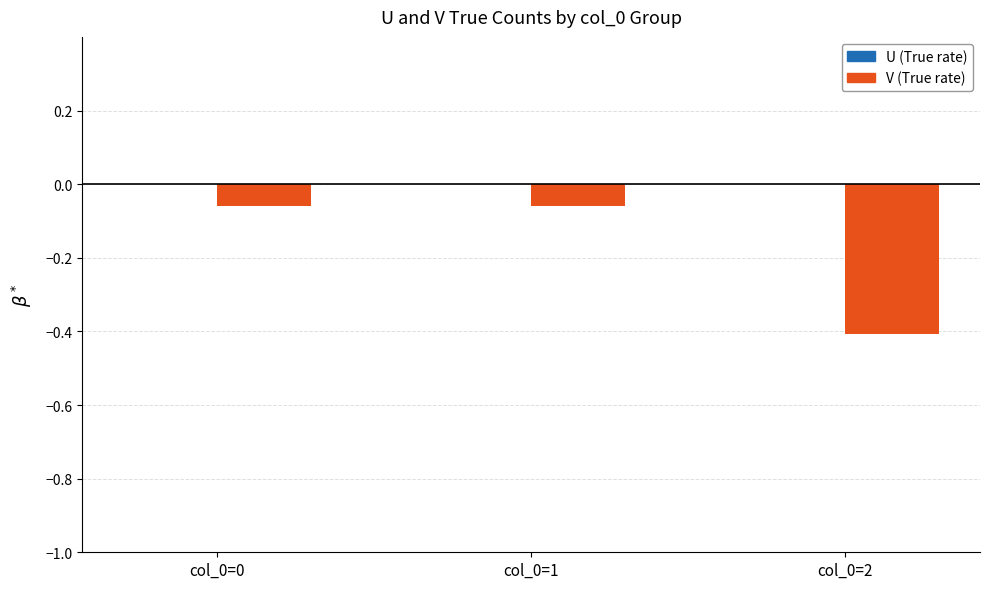

Is it true that V (True rate) equals -0.0 at col_0=0?

False